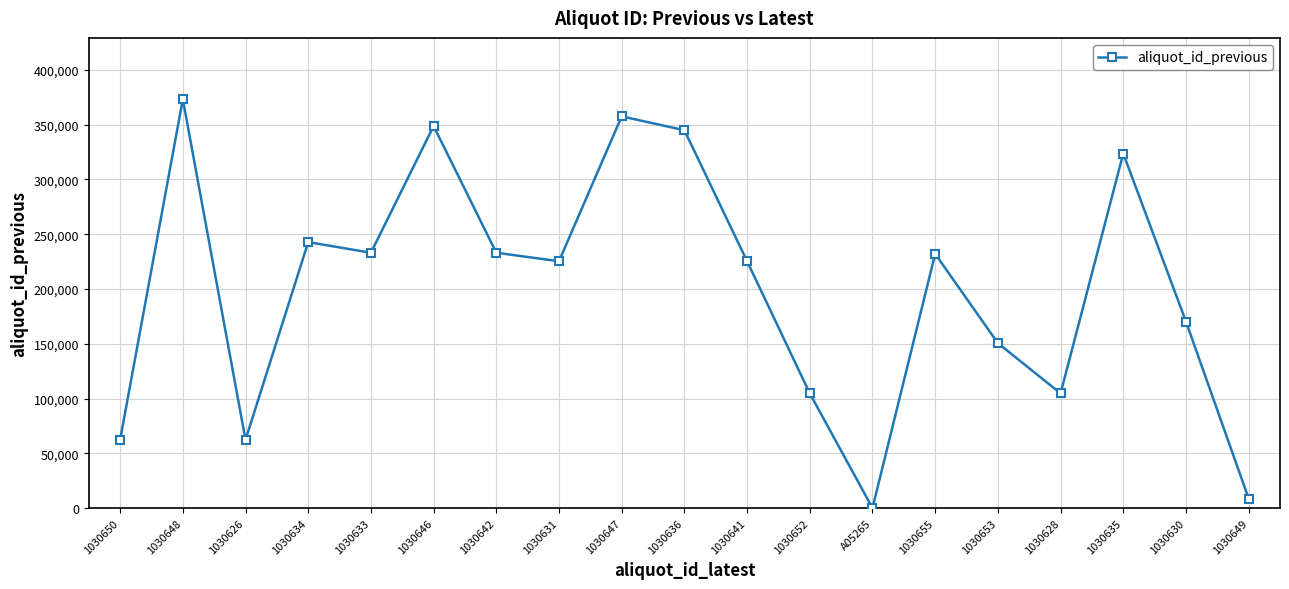

What is the value of the 17th point from the left?

323692